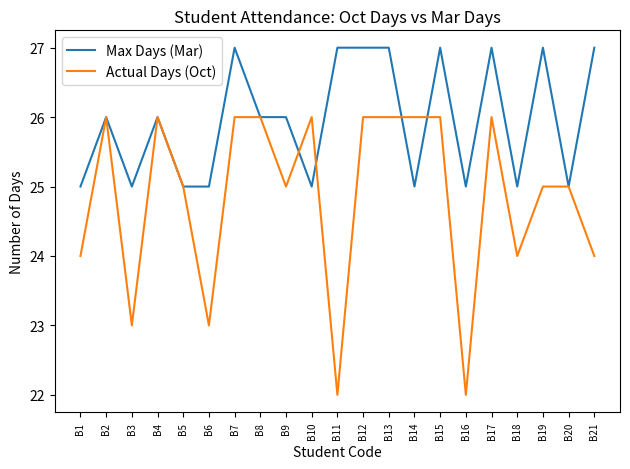

What is the sum of all Max Days (Mar) values?

545